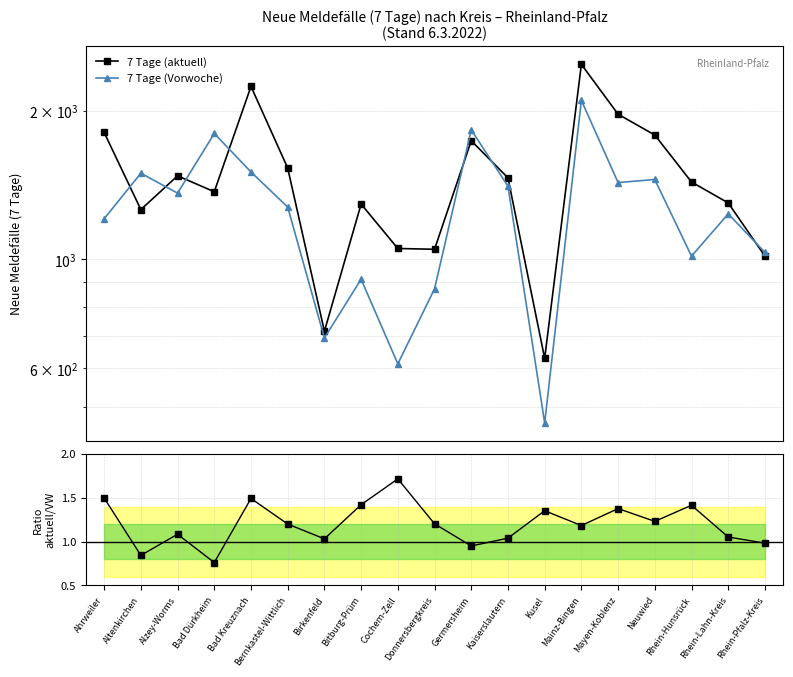

Which series has the largest total across all categories?

7 Tage (aktuell)